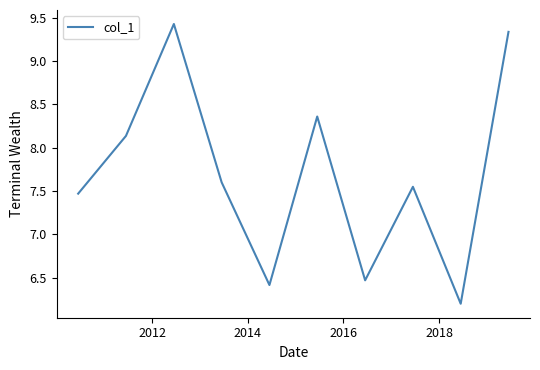

What is the smallest value displayed?

6.2